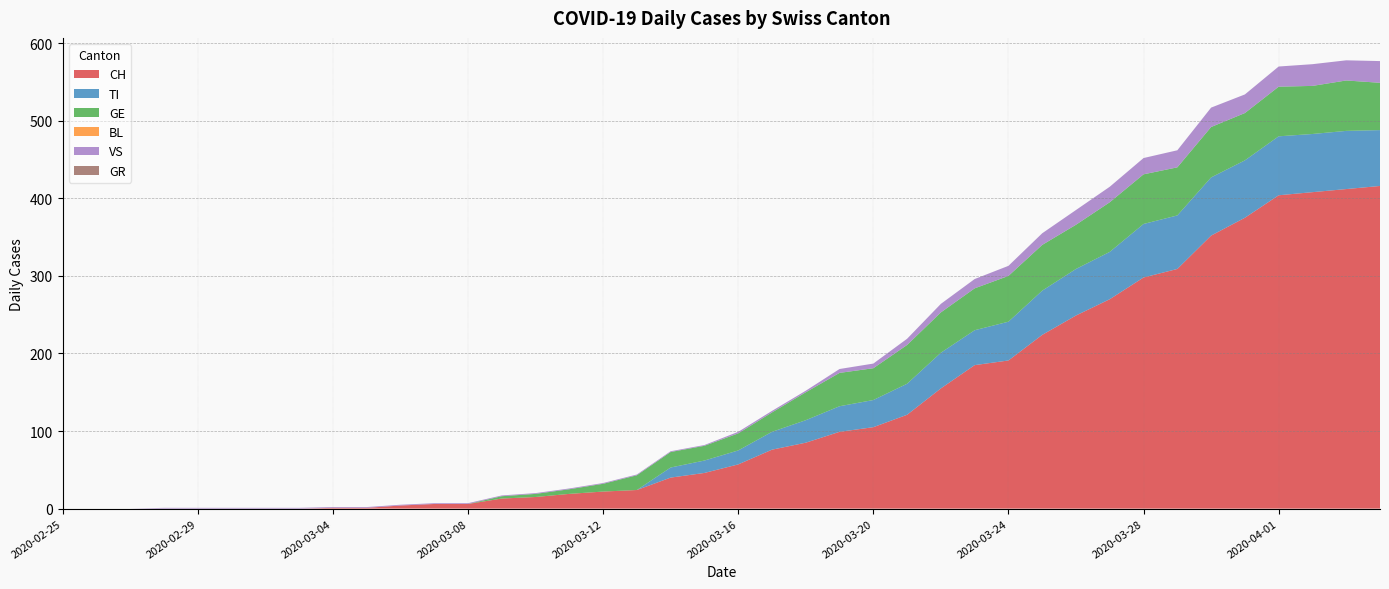

Reading left to right, transcribe all the data shown in this chart.

CH: 2020-02-25=0	2020-02-26=0	2020-02-27=0	2020-02-28=0	2020-02-29=0	2020-03-01=0	2020-03-02=0	2020-03-03=0	2020-03-04=1	2020-03-05=1	2020-03-06=4	2020-03-07=6	2020-03-08=6	2020-03-09=13	2020-03-10=15	2020-03-11=19	2020-03-12=22	2020-03-13=24	2020-03-14=40	2020-03-15=46	2020-03-16=57	2020-03-17=76	2020-03-18=85	2020-03-19=99	2020-03-20=105	2020-03-21=121	2020-03-22=155	2020-03-23=185	2020-03-24=191	2020-03-25=224	2020-03-26=249	2020-03-27=270	2020-03-28=298	2020-03-29=309	2020-03-30=352	2020-03-31=375	2020-04-01=404	2020-04-02=408	2020-04-03=412	2020-04-04=416
TI: 2020-02-25=0	2020-02-26=0	2020-02-27=0	2020-02-28=0	2020-02-29=0	2020-03-01=0	2020-03-02=0	2020-03-03=0	2020-03-04=0	2020-03-05=0	2020-03-06=0	2020-03-07=0	2020-03-08=0	2020-03-09=0	2020-03-10=0	2020-03-11=0	2020-03-12=0	2020-03-13=0	2020-03-14=13	2020-03-15=16	2020-03-16=18	2020-03-17=23	2020-03-18=29	2020-03-19=33	2020-03-20=35	2020-03-21=40	2020-03-22=46	2020-03-23=45	2020-03-24=50	2020-03-25=57	2020-03-26=60	2020-03-27=61	2020-03-28=69	2020-03-29=69	2020-03-30=75	2020-03-31=74	2020-04-01=76	2020-04-02=75	2020-04-03=75	2020-04-04=72
GE: 2020-02-25=0	2020-02-26=0	2020-02-27=0	2020-02-28=0	2020-02-29=0	2020-03-01=0	2020-03-02=0	2020-03-03=0	2020-03-04=0	2020-03-05=0	2020-03-06=0	2020-03-07=0	2020-03-08=0	2020-03-09=3	2020-03-10=4	2020-03-11=6	2020-03-12=10	2020-03-13=19	2020-03-14=20	2020-03-15=19	2020-03-16=22	2020-03-17=25	2020-03-18=36	2020-03-19=43	2020-03-20=41	2020-03-21=50	2020-03-22=52	2020-03-23=54	2020-03-24=59	2020-03-25=59	2020-03-26=57	2020-03-27=64	2020-03-28=64	2020-03-29=62	2020-03-30=65	2020-03-31=61	2020-04-01=64	2020-04-02=62	2020-04-03=65	2020-04-04=61
VS: 2020-02-25=0	2020-02-26=0	2020-02-27=0	2020-02-28=1	2020-02-29=1	2020-03-01=1	2020-03-02=1	2020-03-03=1	2020-03-04=1	2020-03-05=1	2020-03-06=1	2020-03-07=1	2020-03-08=1	2020-03-09=1	2020-03-10=1	2020-03-11=1	2020-03-12=1	2020-03-13=1	2020-03-14=1	2020-03-15=1	2020-03-16=2	2020-03-17=2	2020-03-18=2	2020-03-19=5	2020-03-20=6	2020-03-21=8	2020-03-22=11	2020-03-23=12	2020-03-24=13	2020-03-25=15	2020-03-26=19	2020-03-27=20	2020-03-28=21	2020-03-29=22	2020-03-30=25	2020-03-31=24	2020-04-01=26	2020-04-02=28	2020-04-03=26	2020-04-04=28